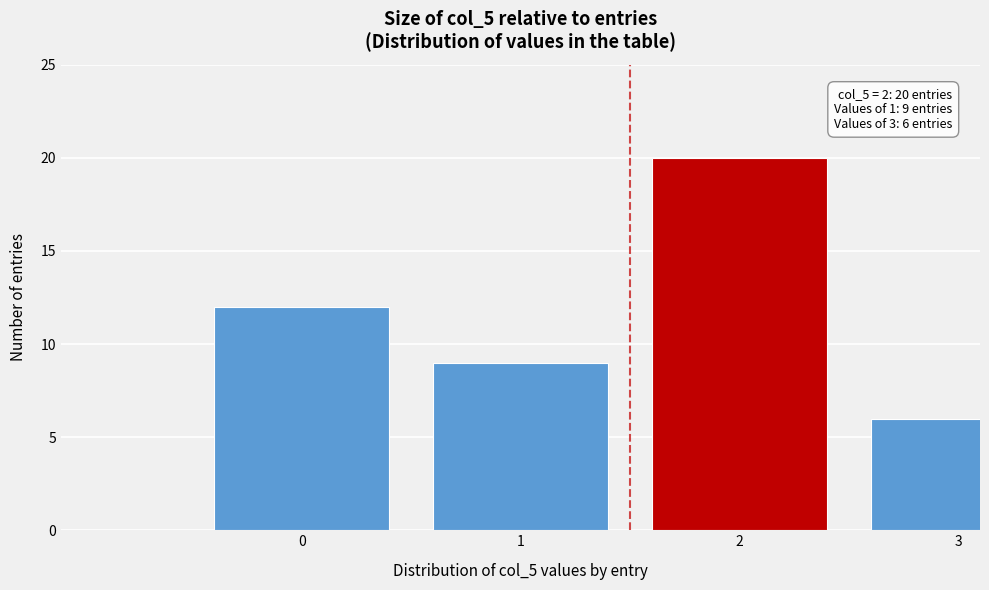

Reading left to right, what are all the values shown in this chart?

0=12	1=9	2=20	3=6